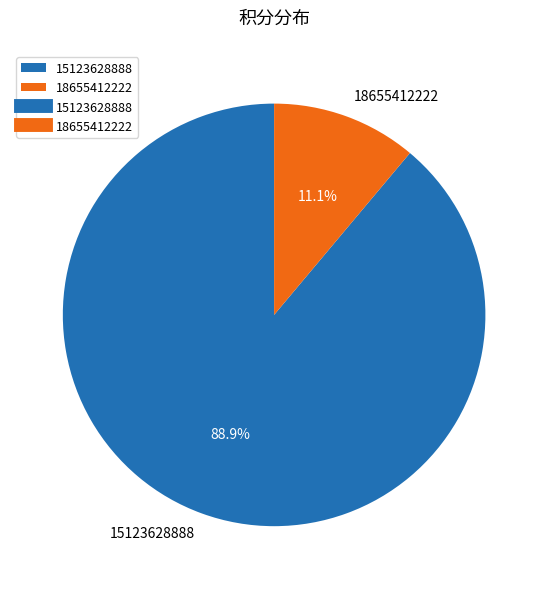

The 15123628888 slice represents 99% of the pie. True or false?

False